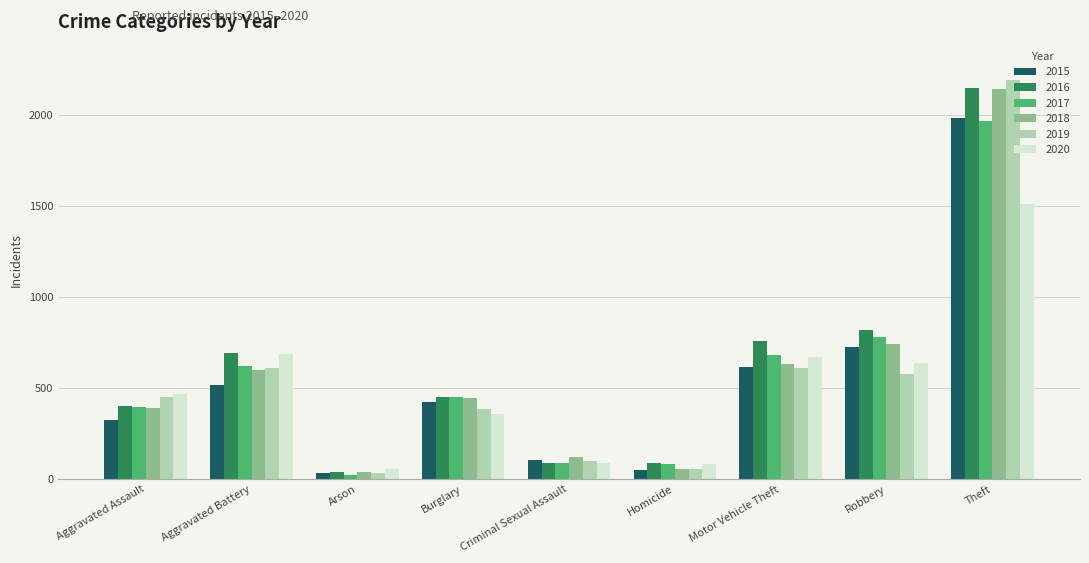

What is the difference between the maximum and second lowest values in the 2017 series?

1886